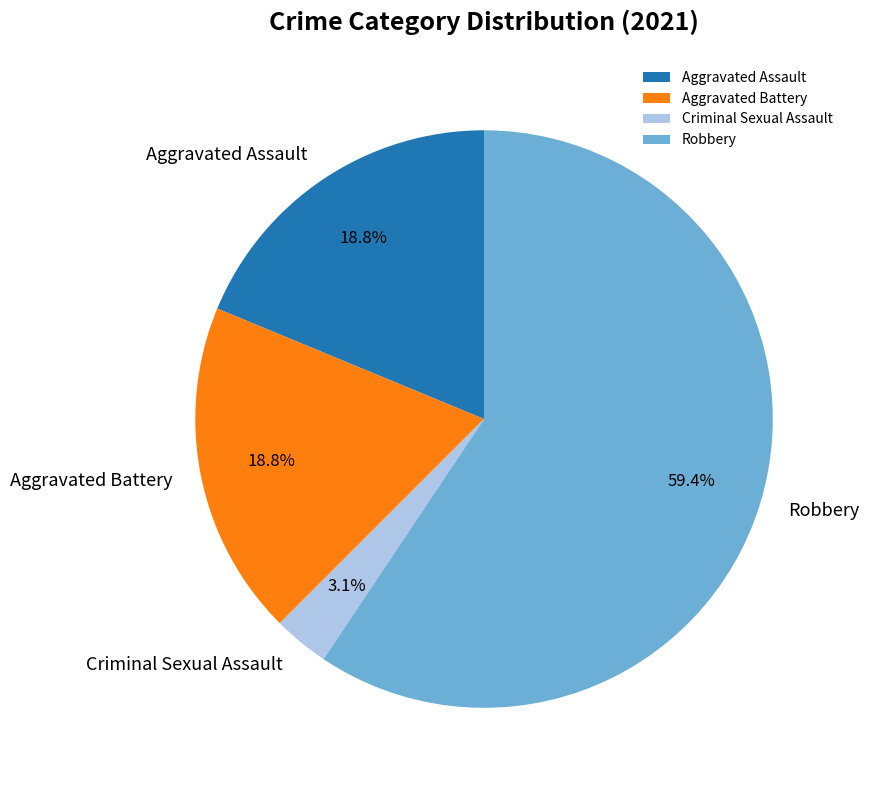

What percentage is the Aggravated Battery slice, to the nearest percent?

19%